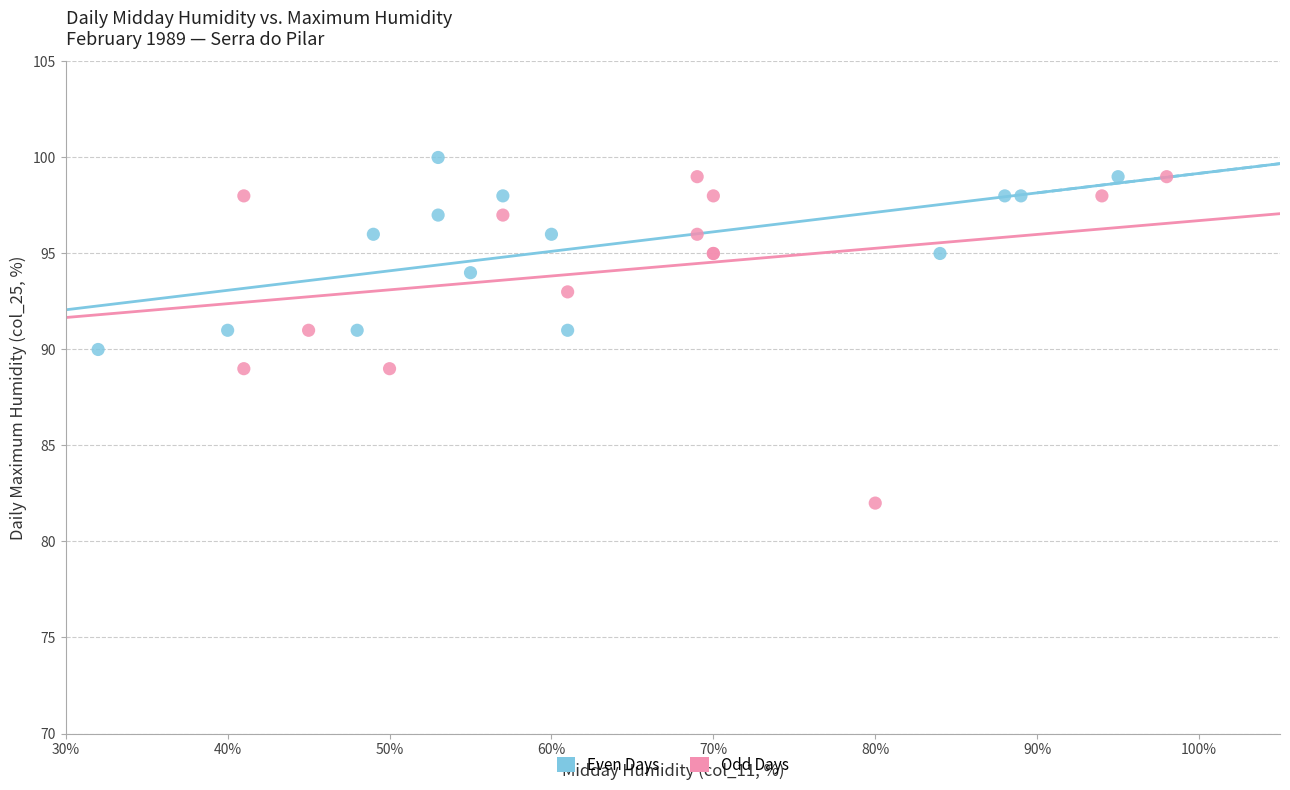

What are all the series names shown in the legend?

Even Days, Odd Days